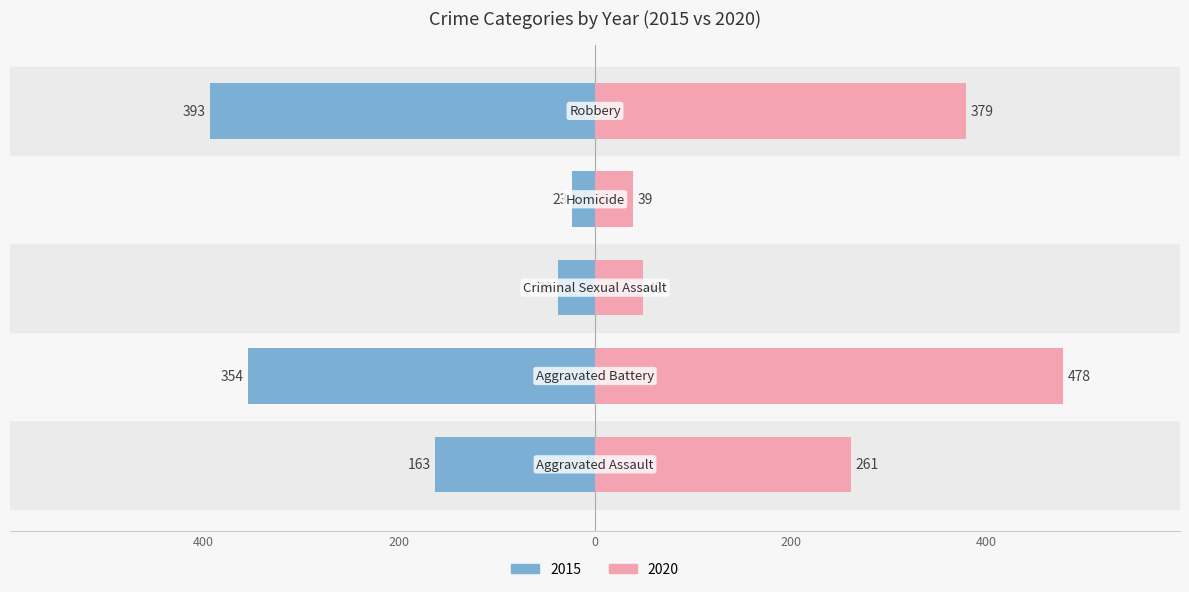

What is the approximate value of 2015 at Robbery?

-393